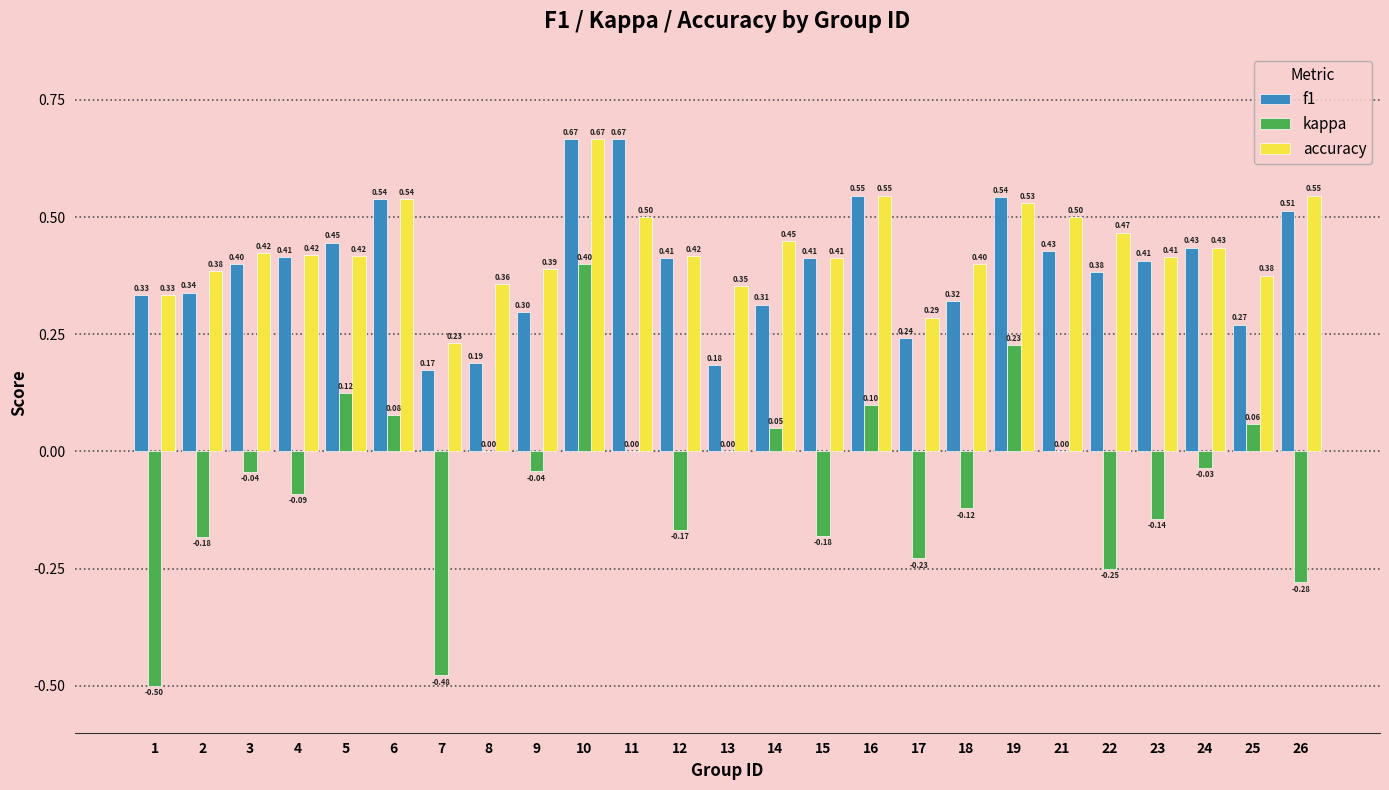

Count the number of categories in the chart.

25